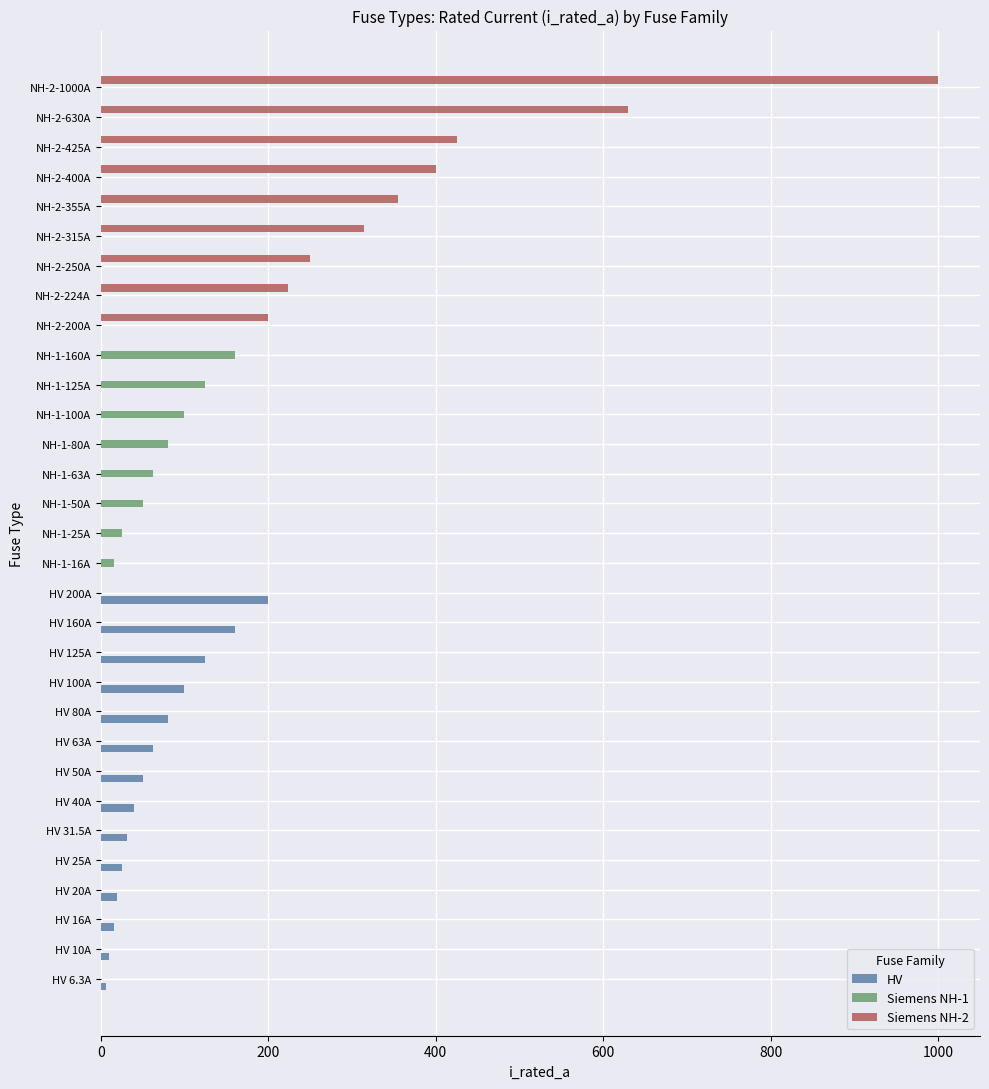

What is the greatest value displayed?

1000.0